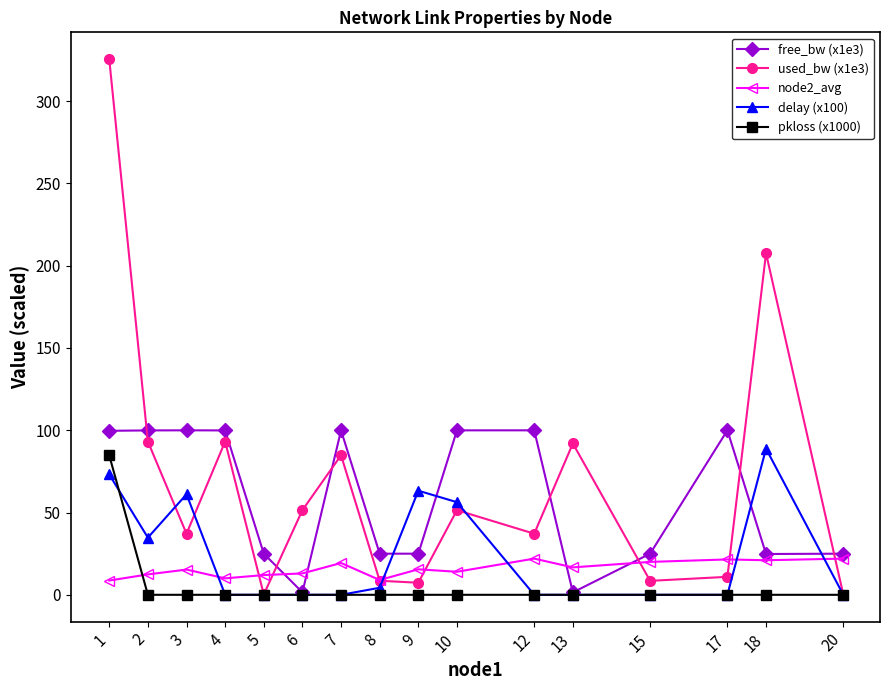

What is the approximate value of free_bw (x1e3) at 20?

25.0